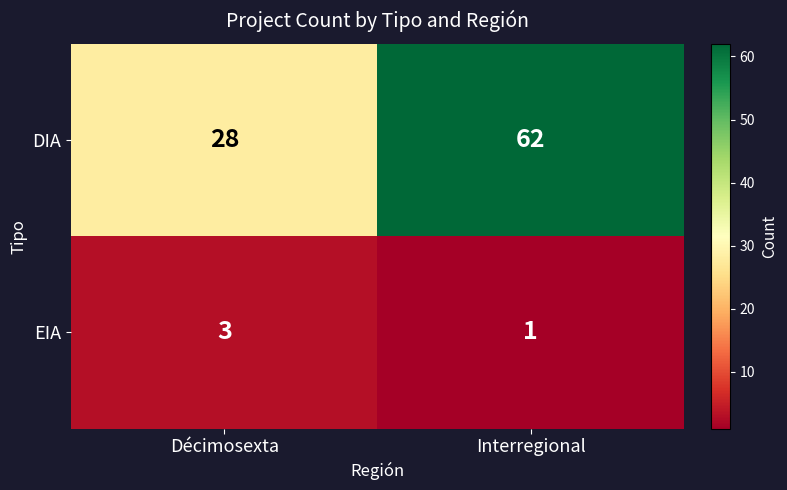

Rank the series by their maximum value, from highest to lowest.

DIA, EIA